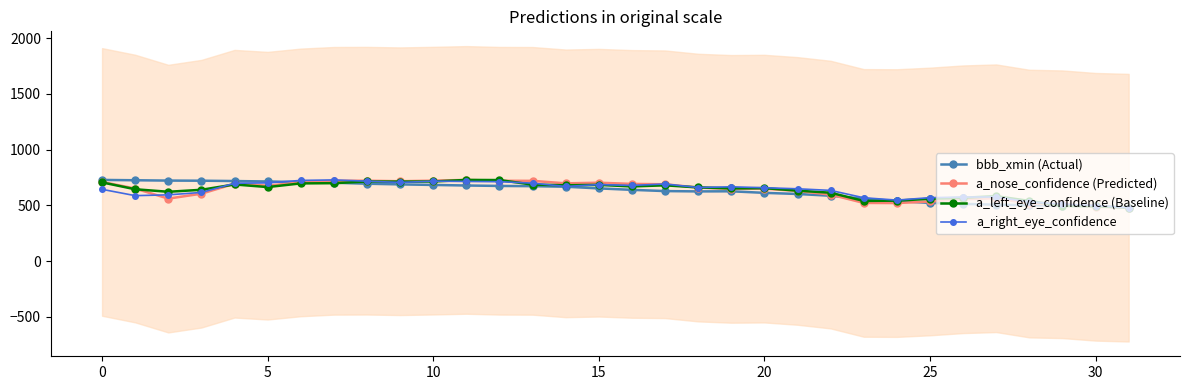

Count the number of data series in this chart.

4